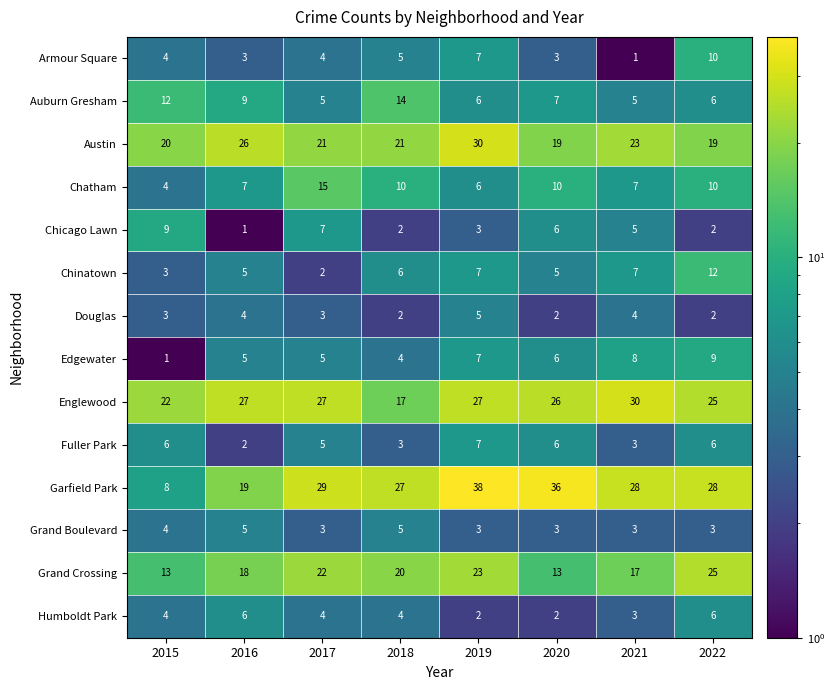

What is the difference between the highest and lowest values at 2019?

36